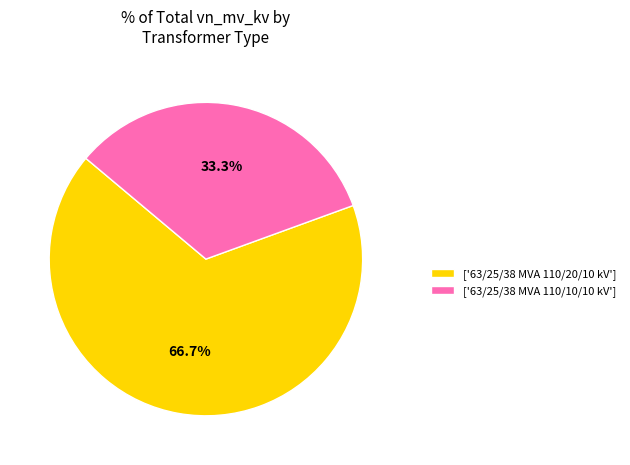

What is the majority slice?

['63/25/38 MVA 110/20/10 kV']